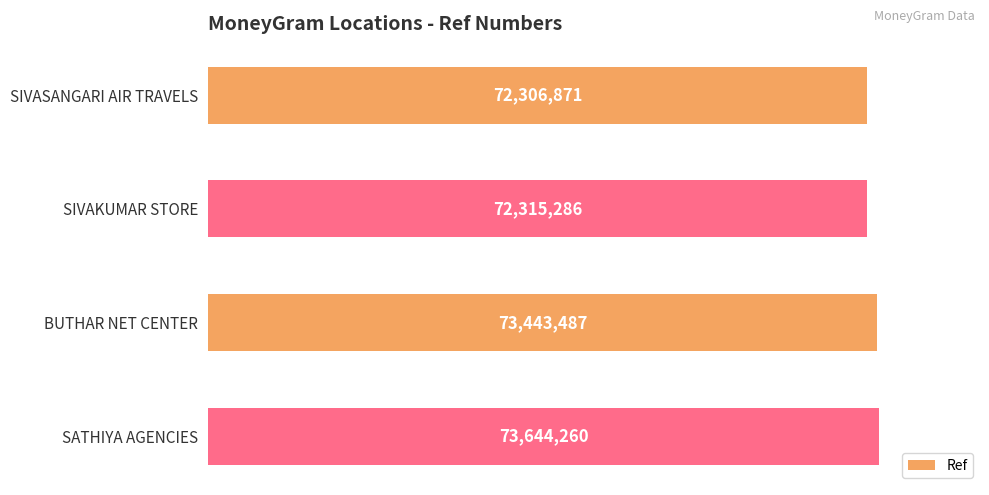

Does the chart contain any negative values?

No